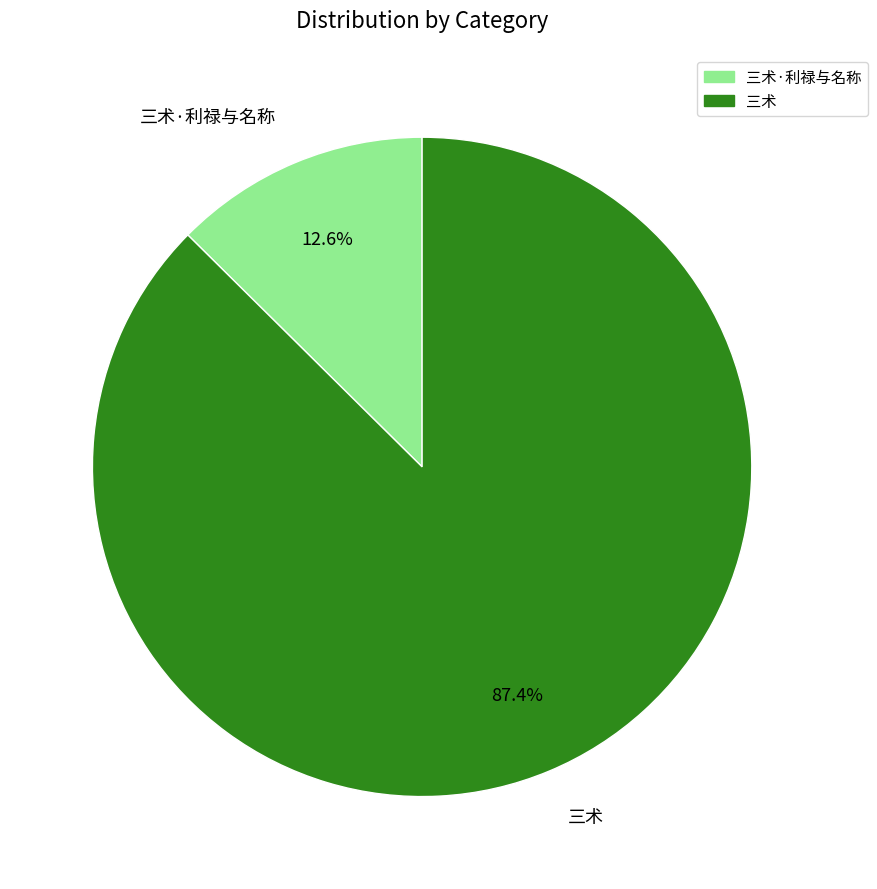

Does any single category account for the majority?

Yes